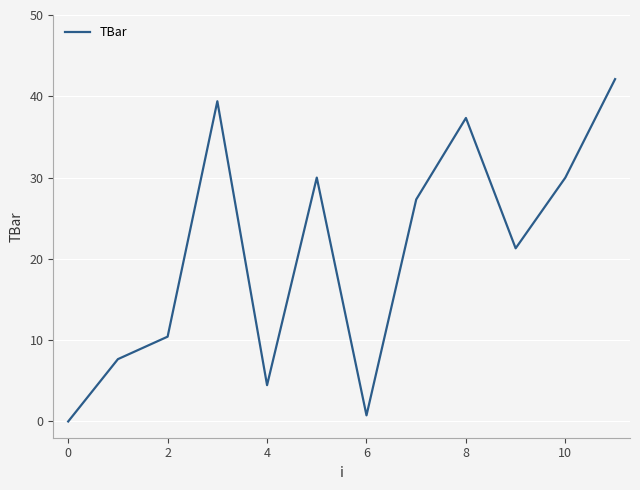

What is the greatest value displayed?

42.1